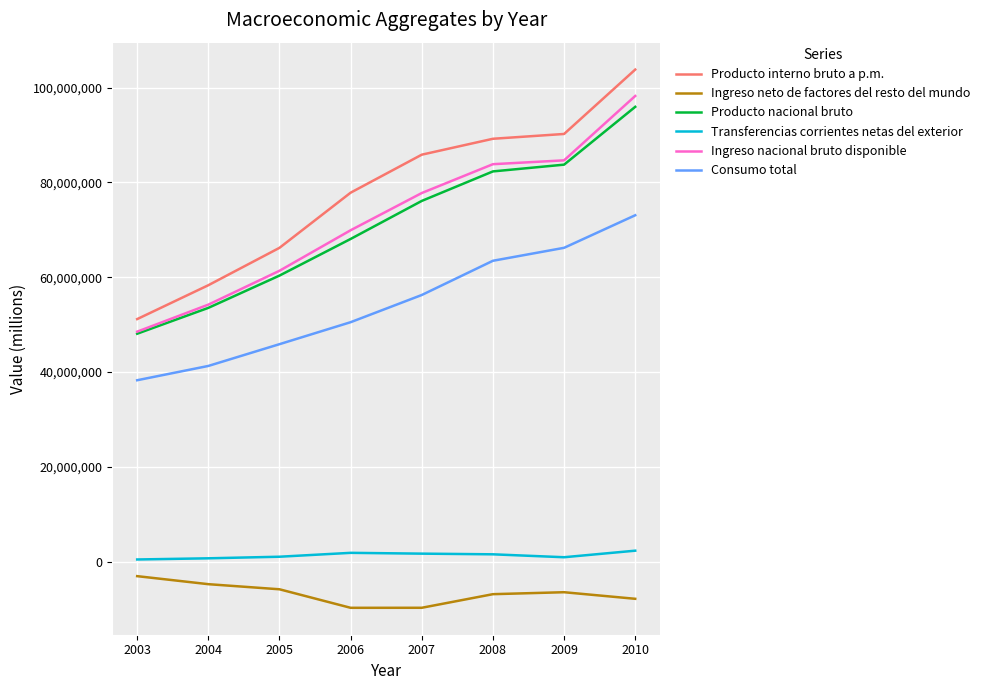

What is the maximum value for Ingreso nacional bruto disponible?

98234529